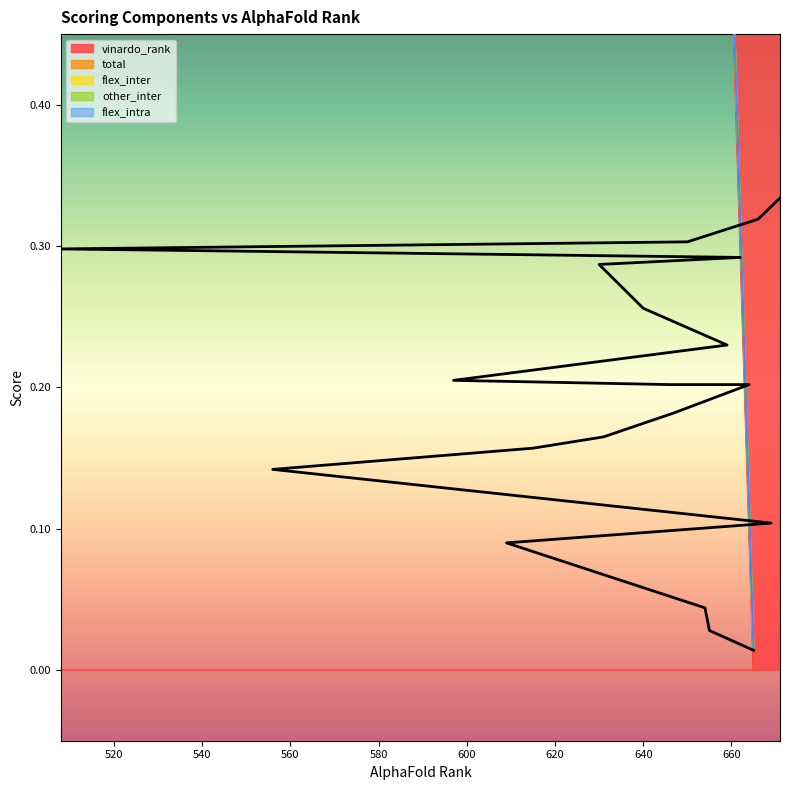

List the labels in order of total value, smallest first.

665, 655, 654, 609, 669, 556, 615, 631, 647, 664, 646, 597, 659, 640, 630, 662, 508, 650, 666, 671